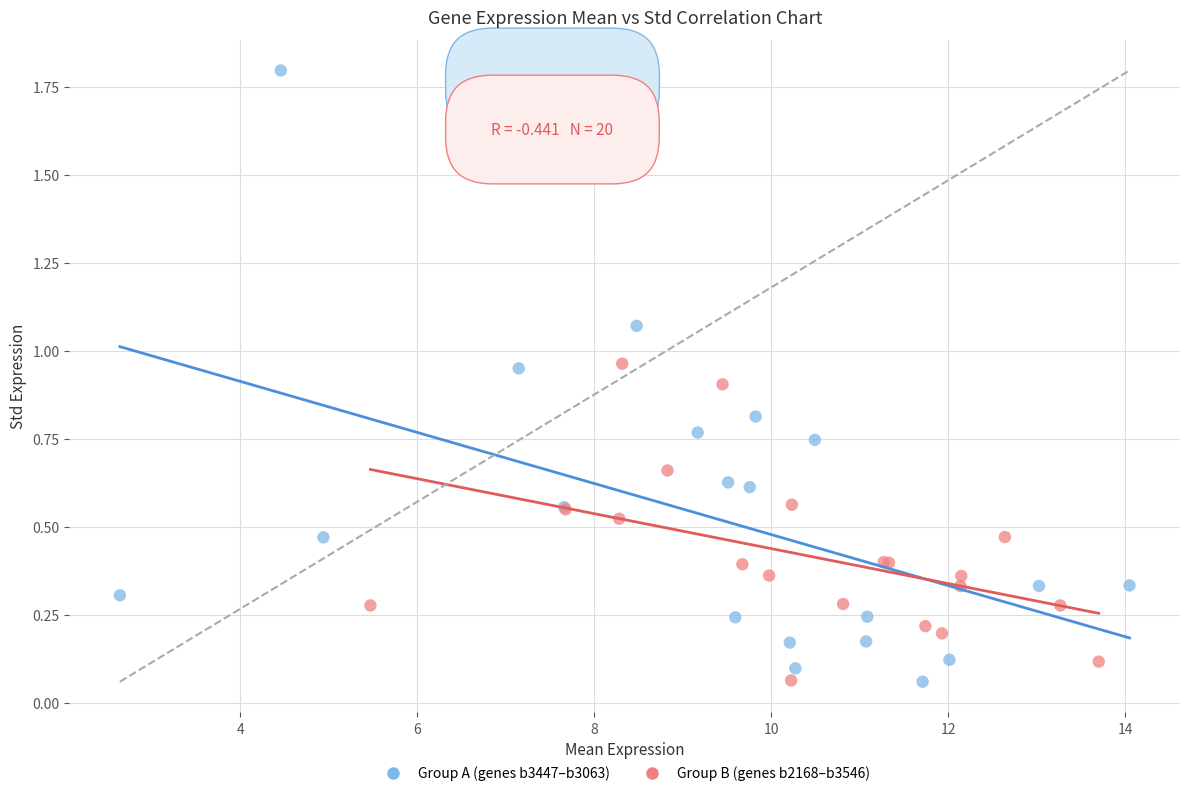

Which series contains the highest Y value?

Group A (genes b3447–b3063)